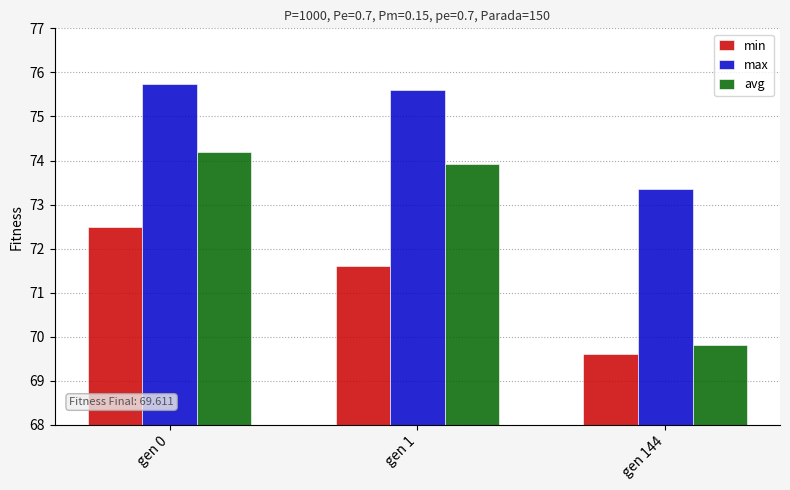

How many distinct data groups are displayed?

3